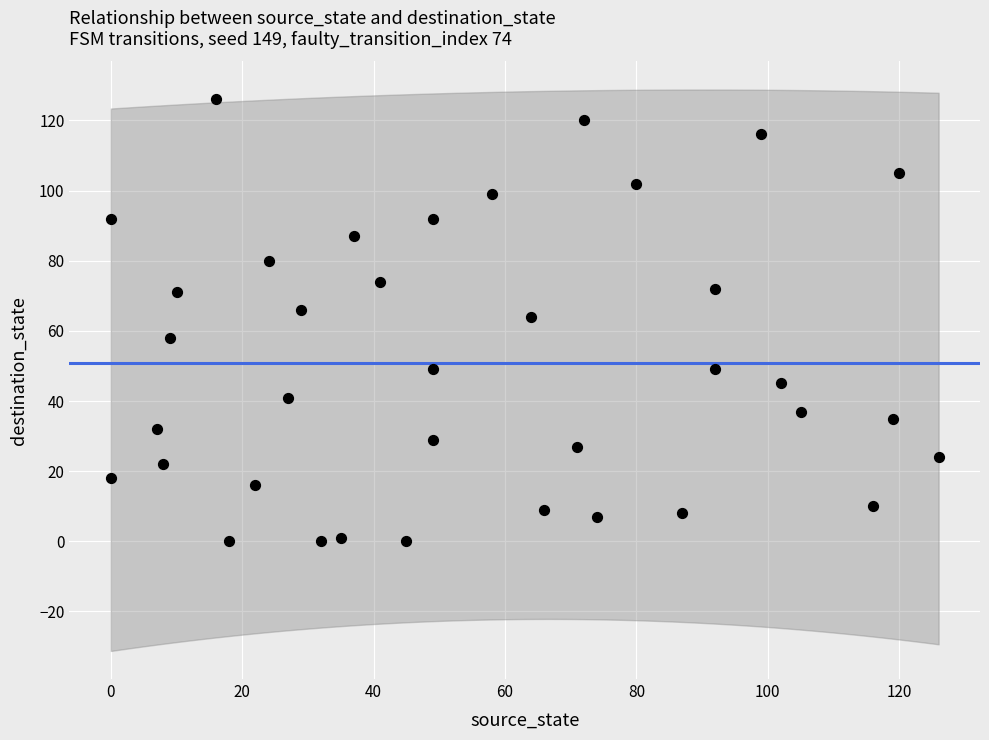

What is the range of X values (max minus min)?

126